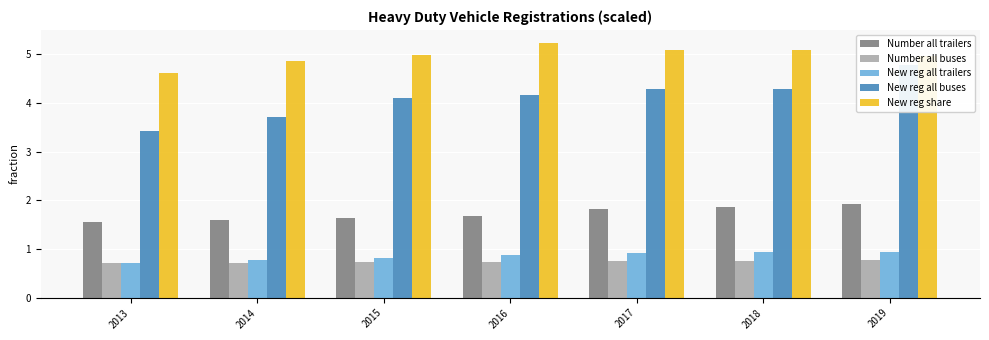

What is the difference between the maximum and minimum values in the New reg all trailers series?

0.2